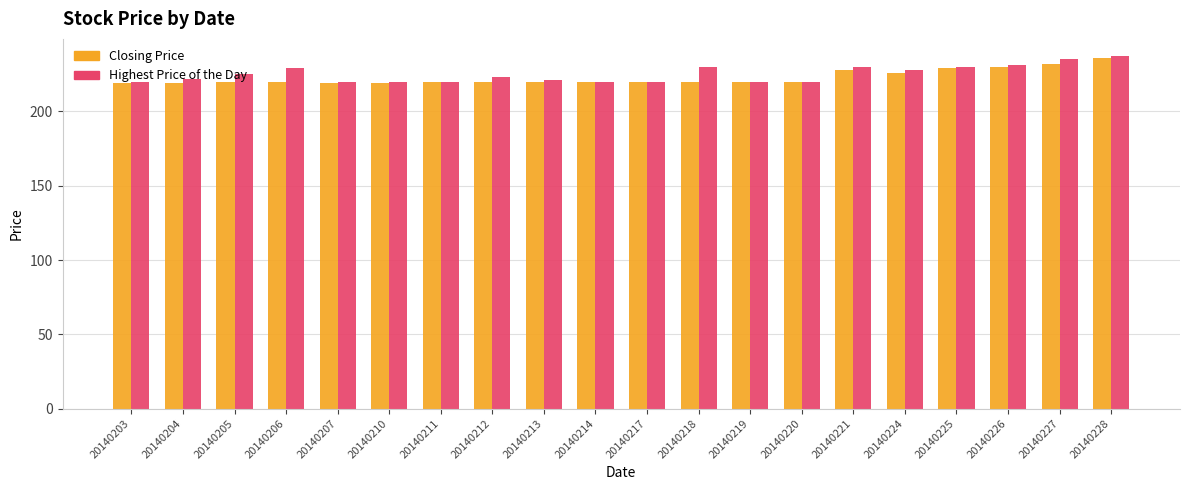

The value of Highest Price of the Day at 20140206 is 229. True or false?

True